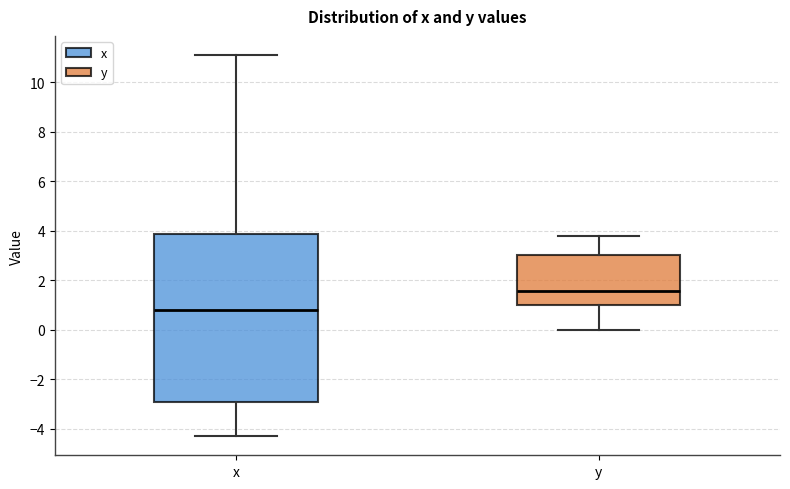

Reading left to right, read every box against the y-axis: the position of its median line, the range the box covers, and the ends of its whiskers. The values are not printed on the chart, so give them approximately, as read against the axis.

x: median 0.8, box -3.0 to 3.8, whiskers -4.2 to 11.2
y: median 1.6, box 1.0 to 3.0, whiskers 0.0 to 3.8